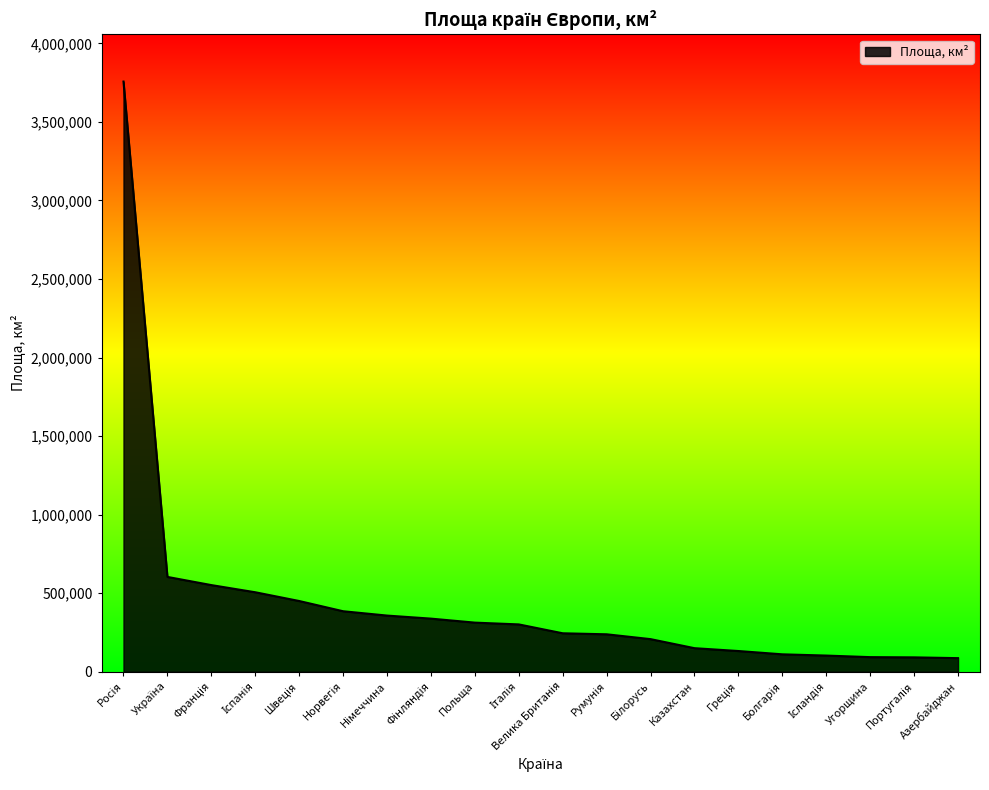

What is the approximate value at Азербайджан?

86600